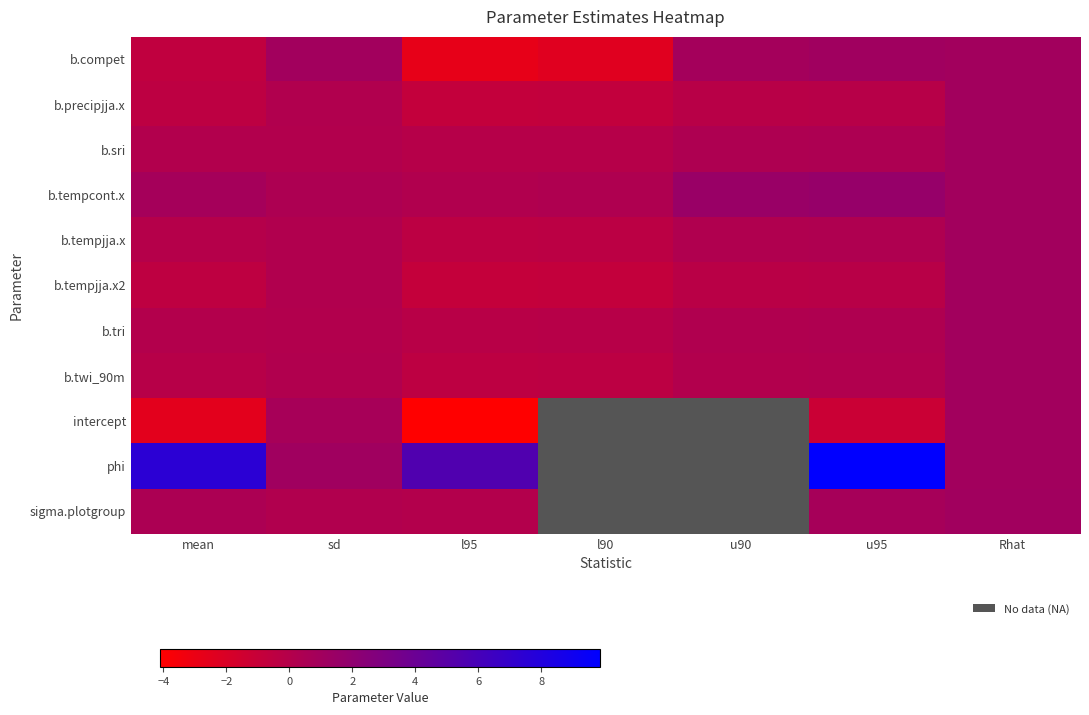

What is the smallest value displayed?

-4.1